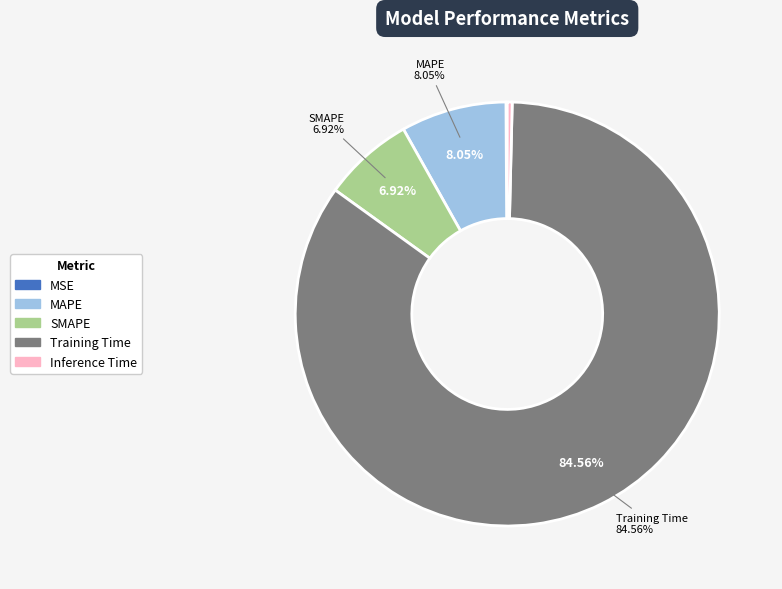

Which slice is the largest?

Training Time